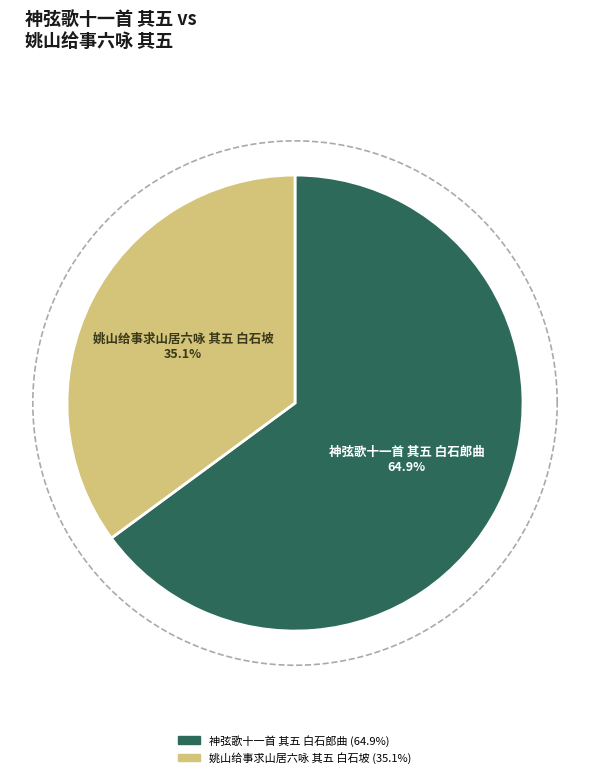

Approximately how many times larger is the value at 姚山给事求山居六咏 其五 白石坡 compared to 神弦歌十一首 其五 白石郎曲?

0.5